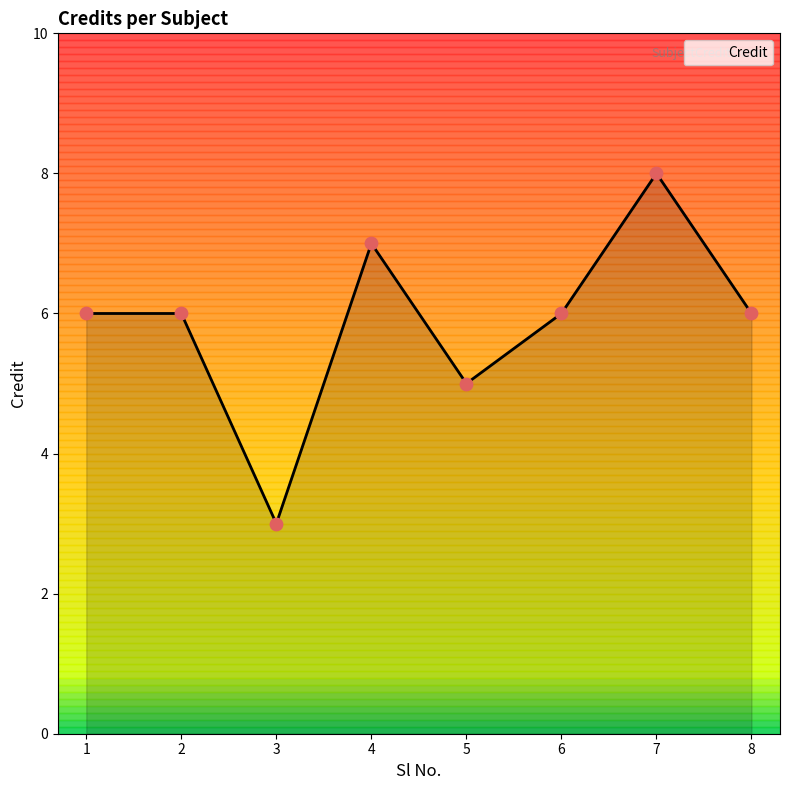

Between 4 and 7, which is larger?

7